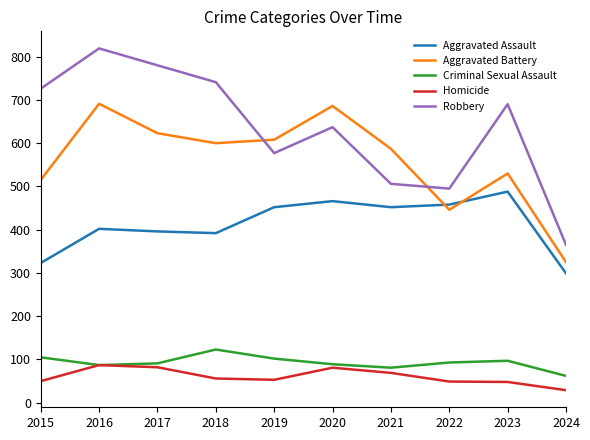

List the series in order of their peak value, highest first.

Robbery, Aggravated Battery, Aggravated Assault, Criminal Sexual Assault, Homicide